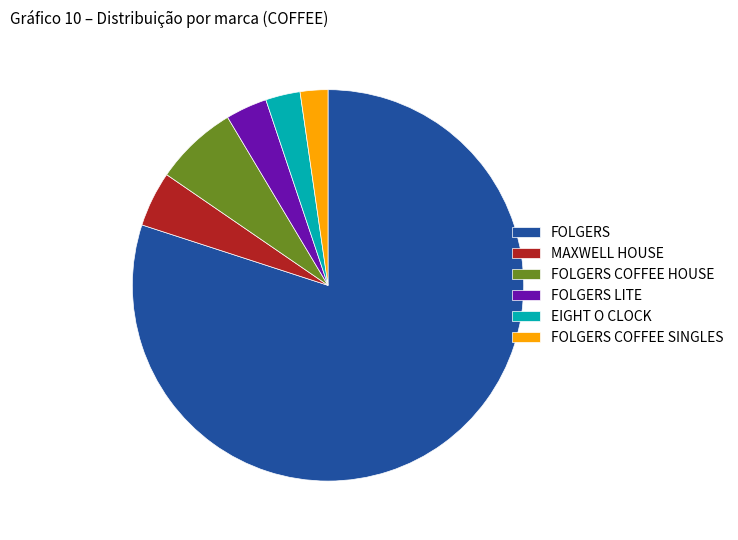

Does FOLGERS account for over 50% of the chart?

Yes